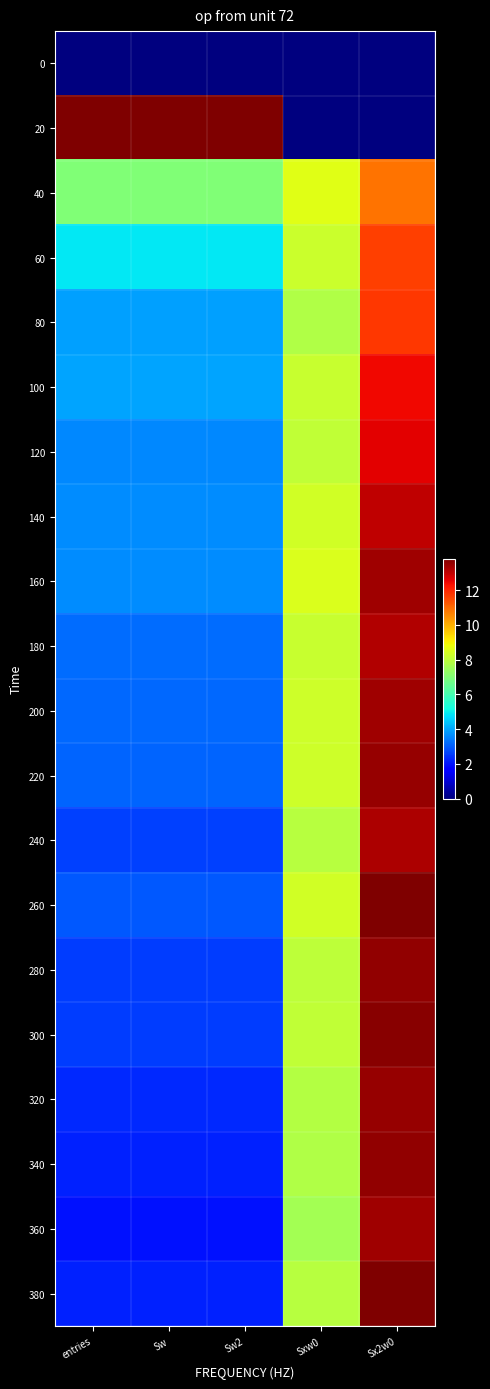

How many data points does each series have?

5